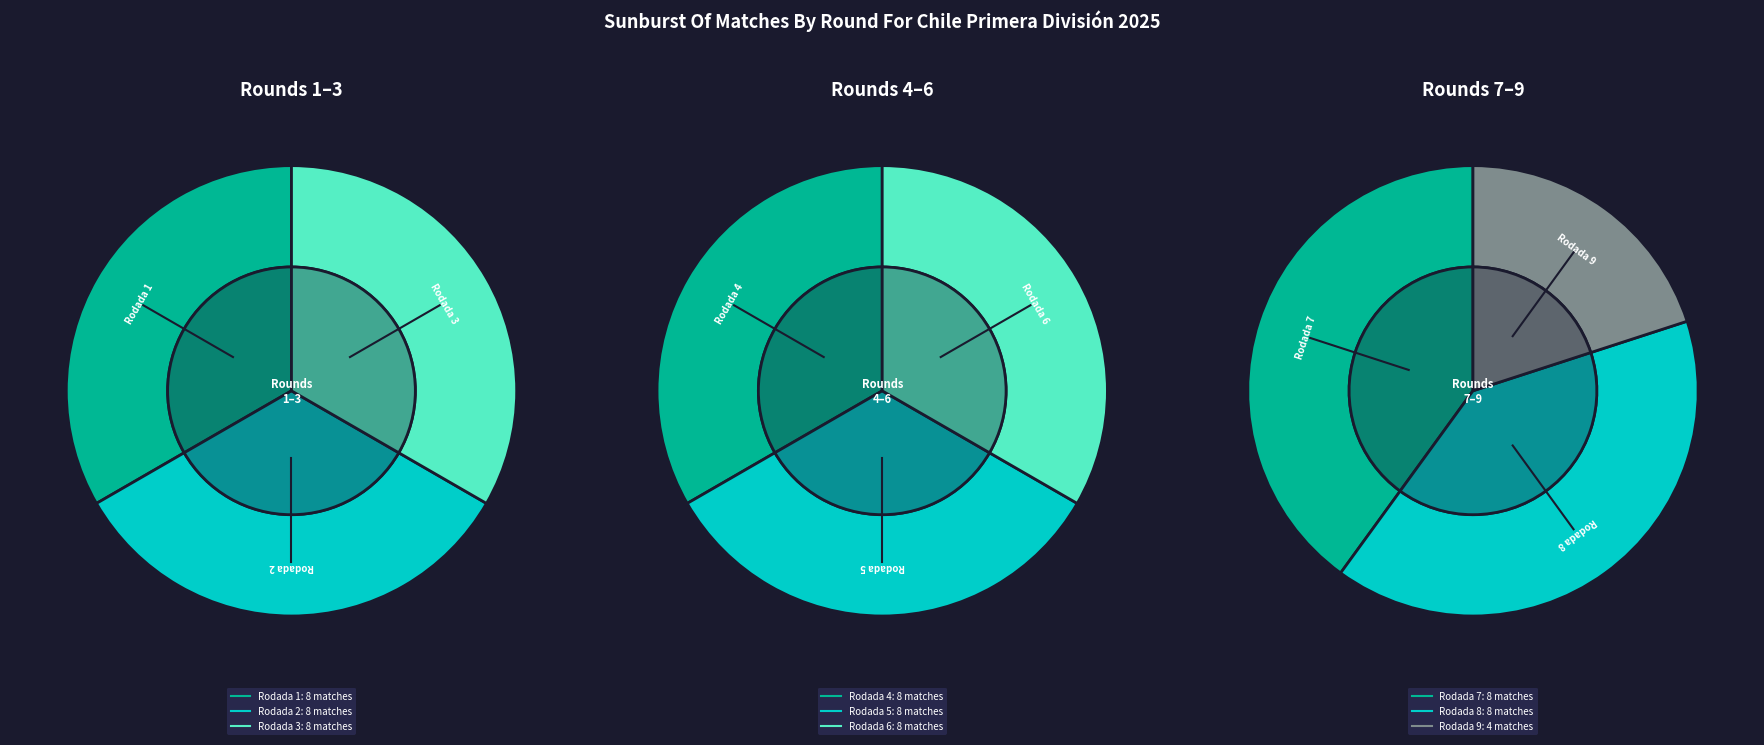

What is the smallest slice in the pie chart?

Rodada 9